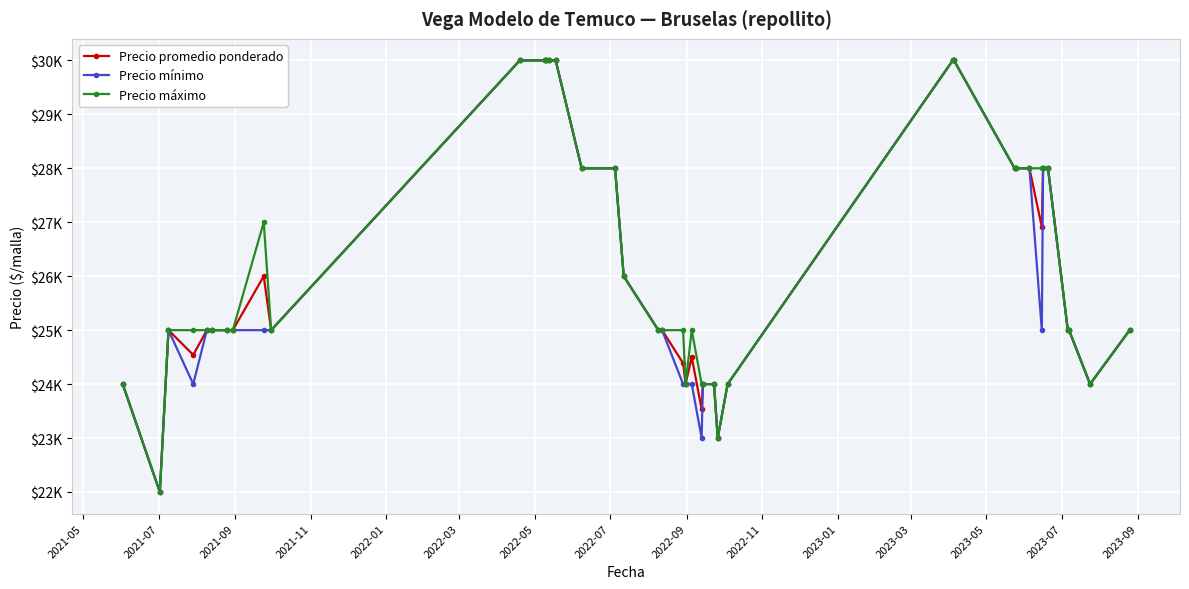

Is this an area chart (filled region under the line)?

No